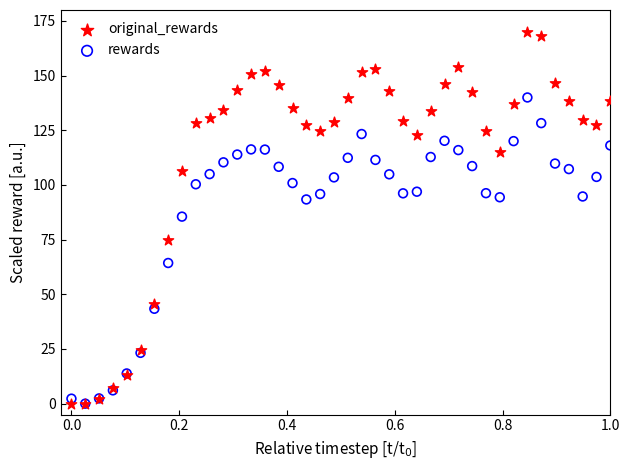

What are all the series names shown in the legend?

original_rewards, rewards